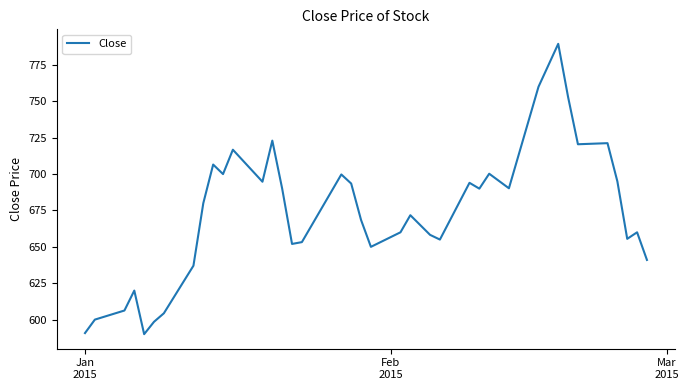

What is the difference between the maximum and minimum values?

199.5